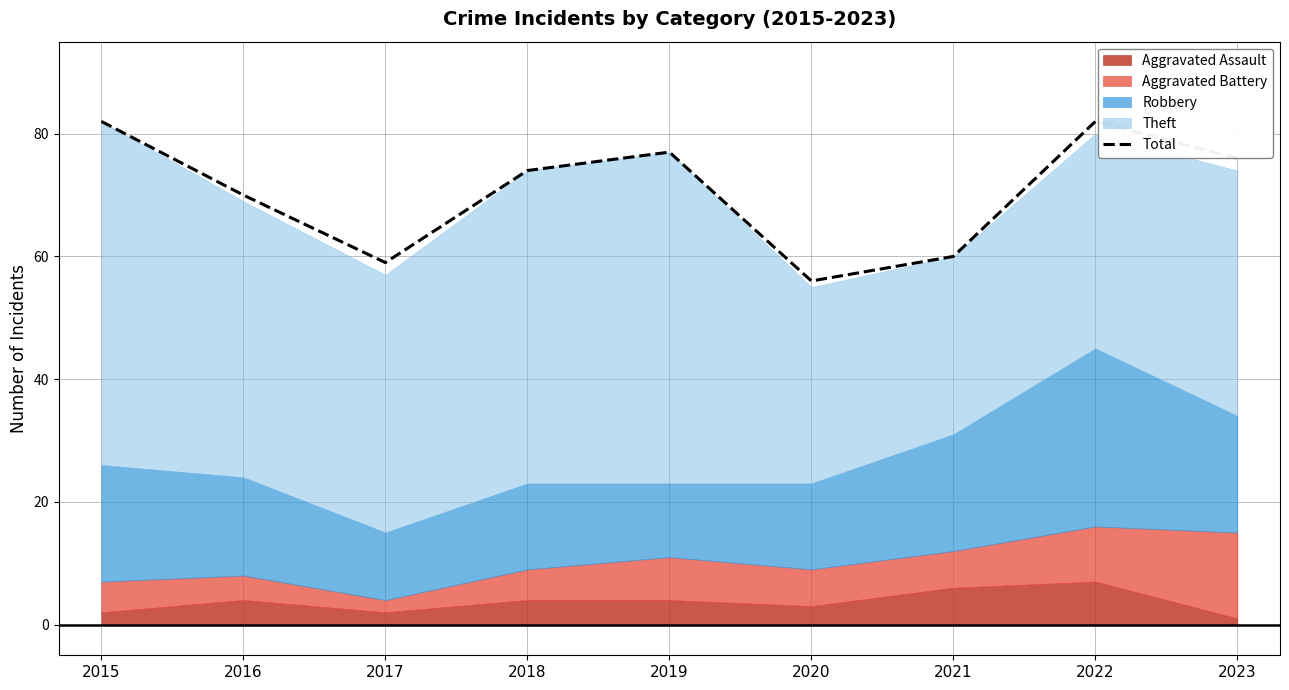

How many values are below 74?

4